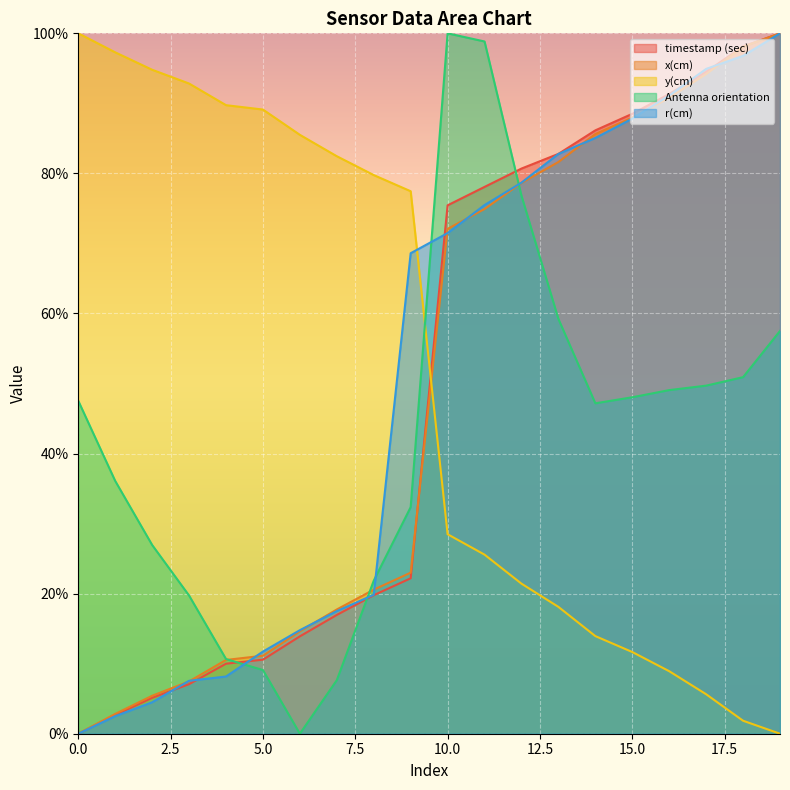

What is the value of the r(cm) point at the 17th from the left?

91.1